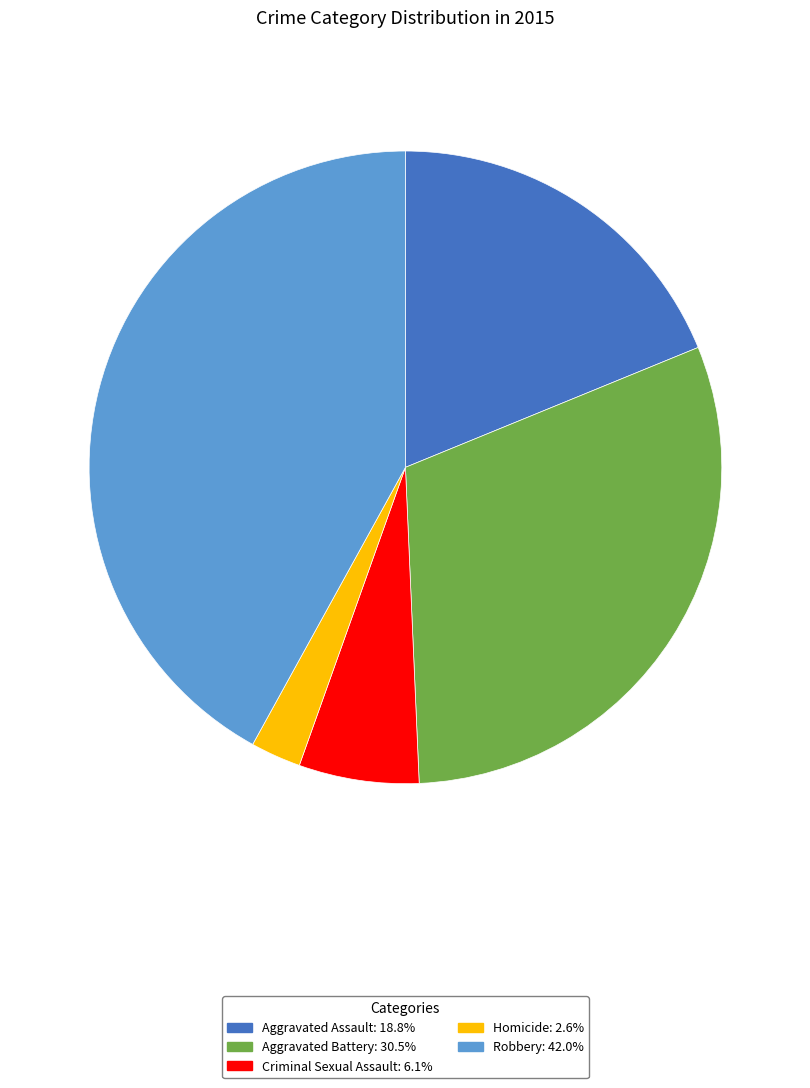

Does any single category account for the majority?

No